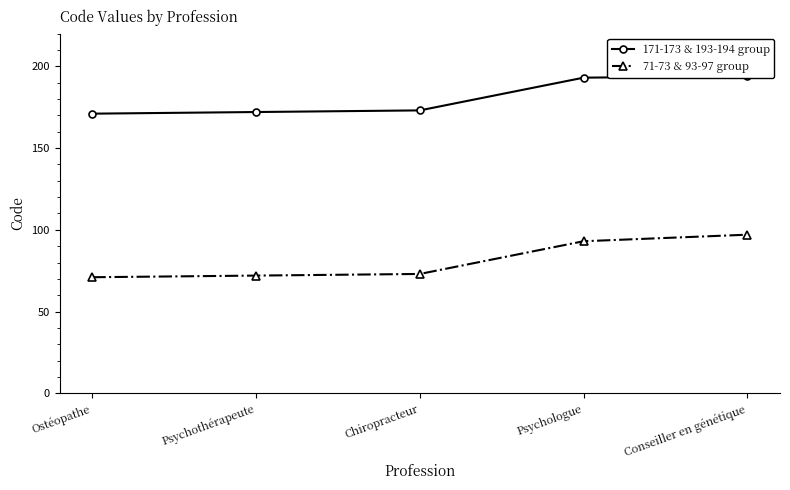

True or false: 171-173 & 193-194 group and 71-73 & 93-97 group cross at least once.

False